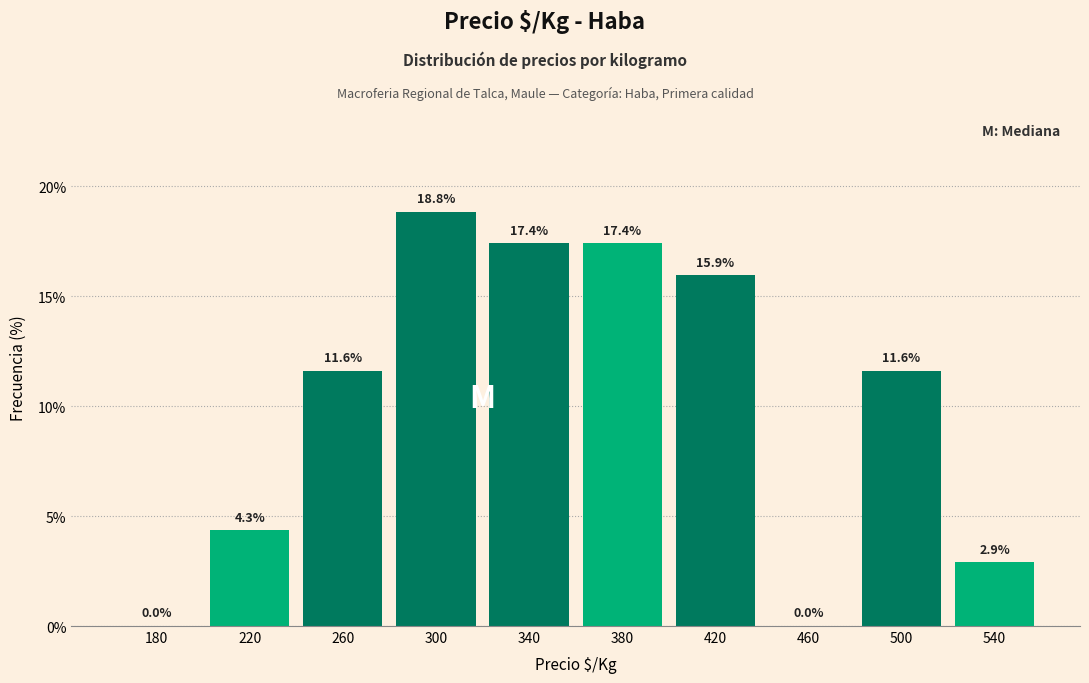

What is the height of the bar covering 240 to 280 on the x-axis?

11.6